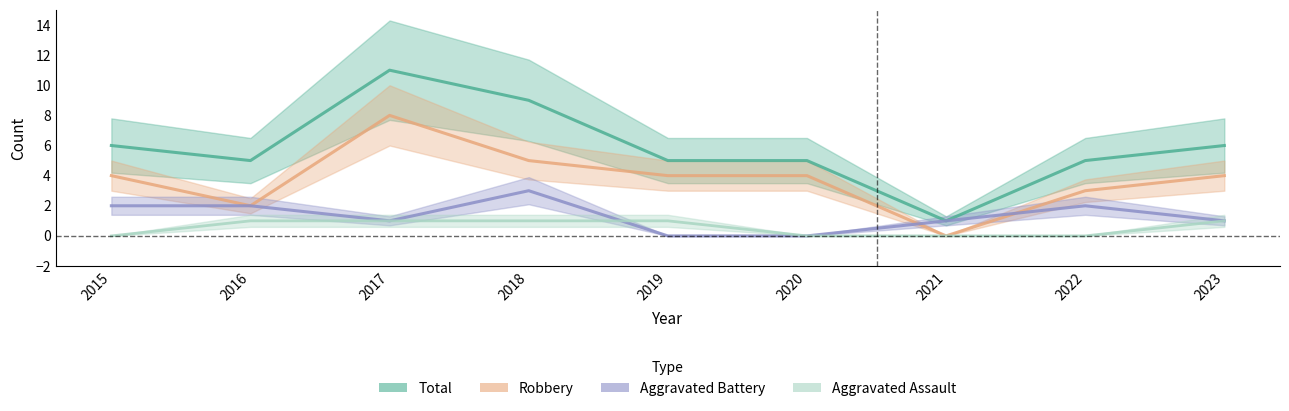

True or false: Robbery and Aggravated Battery cross at least once.

True